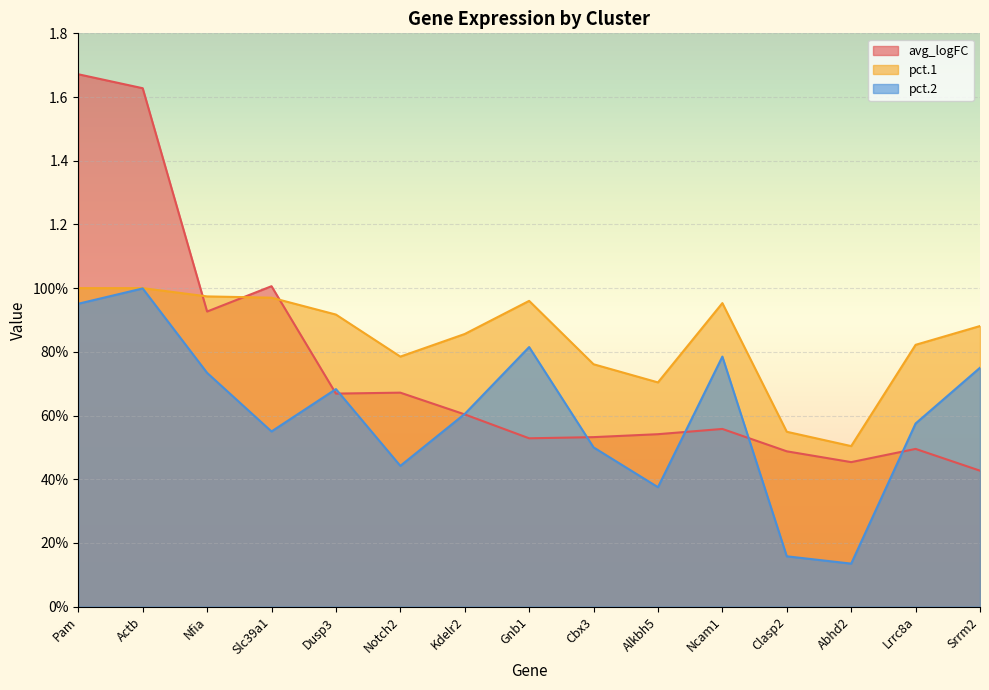

Which category has the lowest value across all series?

Abhd2